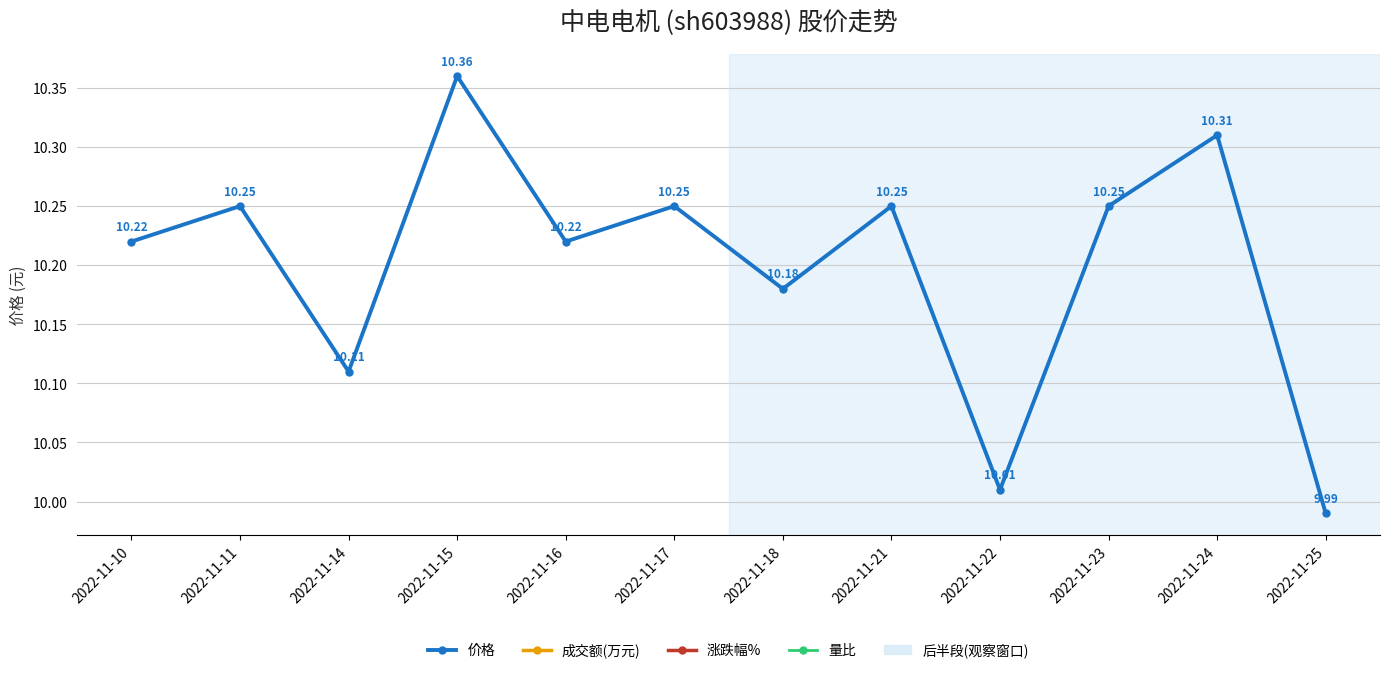

At which category does the data reach its first local valley?

2022-11-14